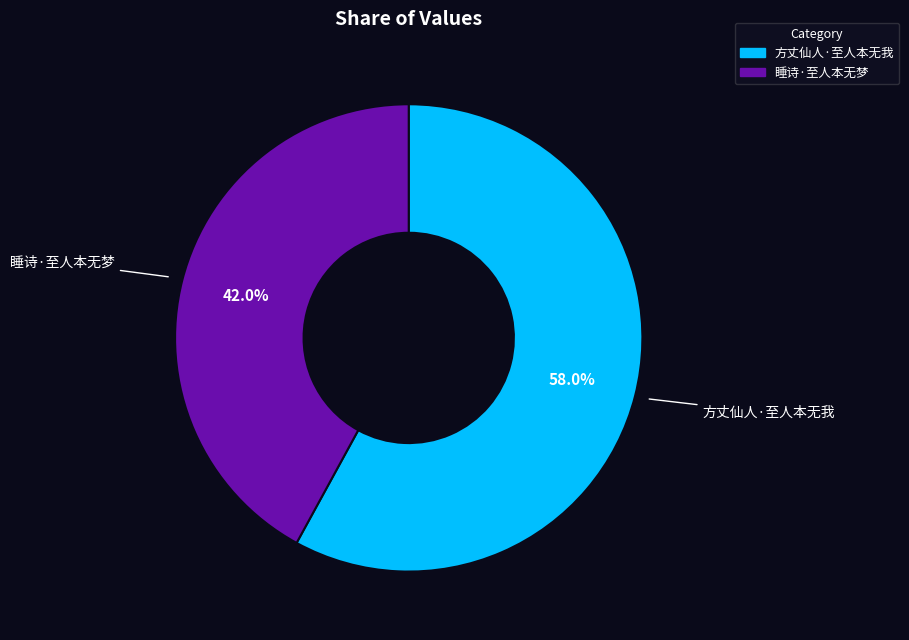

Which slice is the smallest?

睡诗·至人本无梦